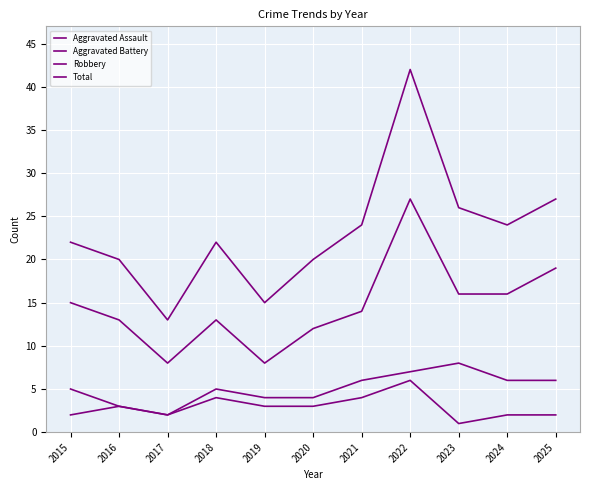

How many lines are shown in the chart?

4